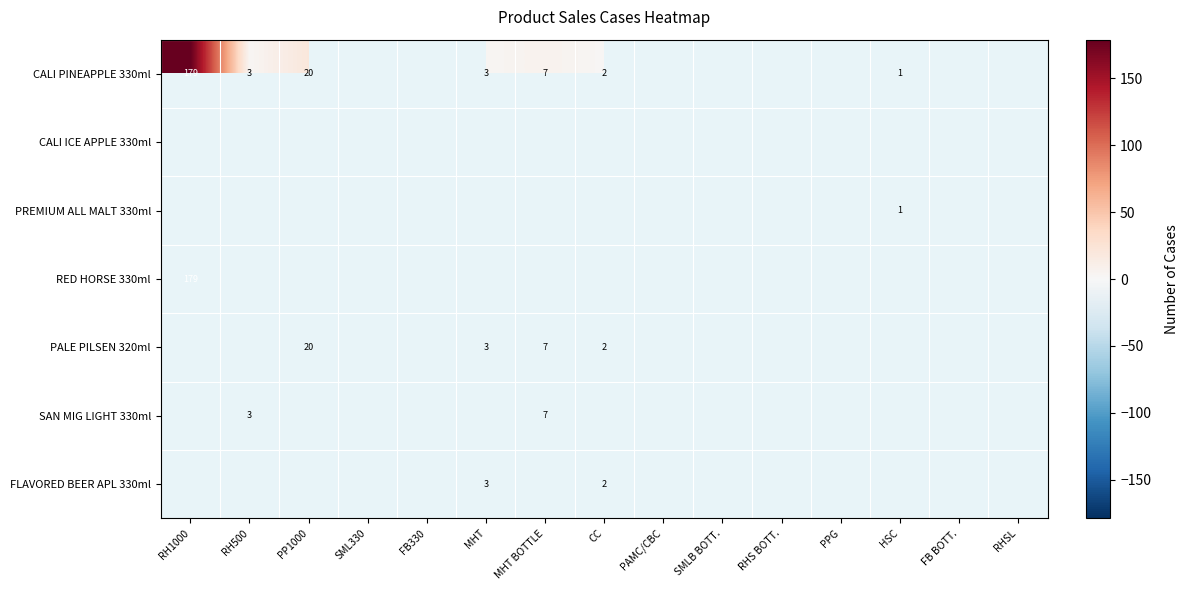

True or false: CALI PINEAPPLE 330ml has a value of 3 at MHT.

True